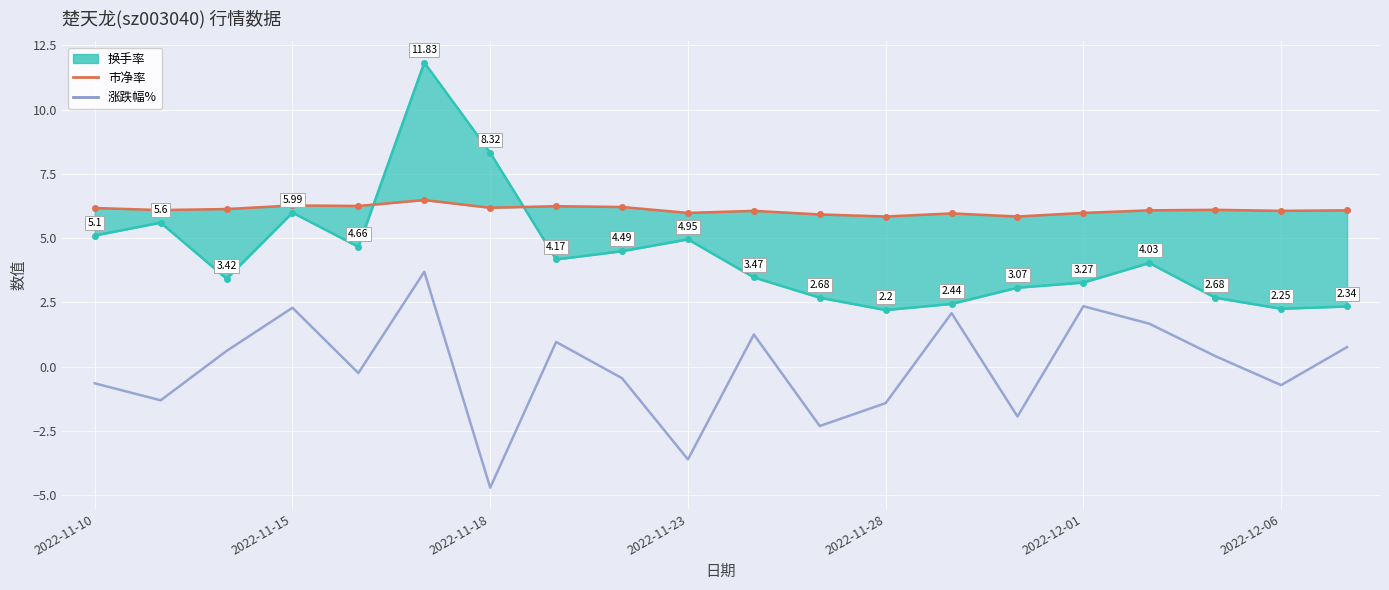

Is it true that 涨跌幅% equals -3.6 at 2022-11-23?

True